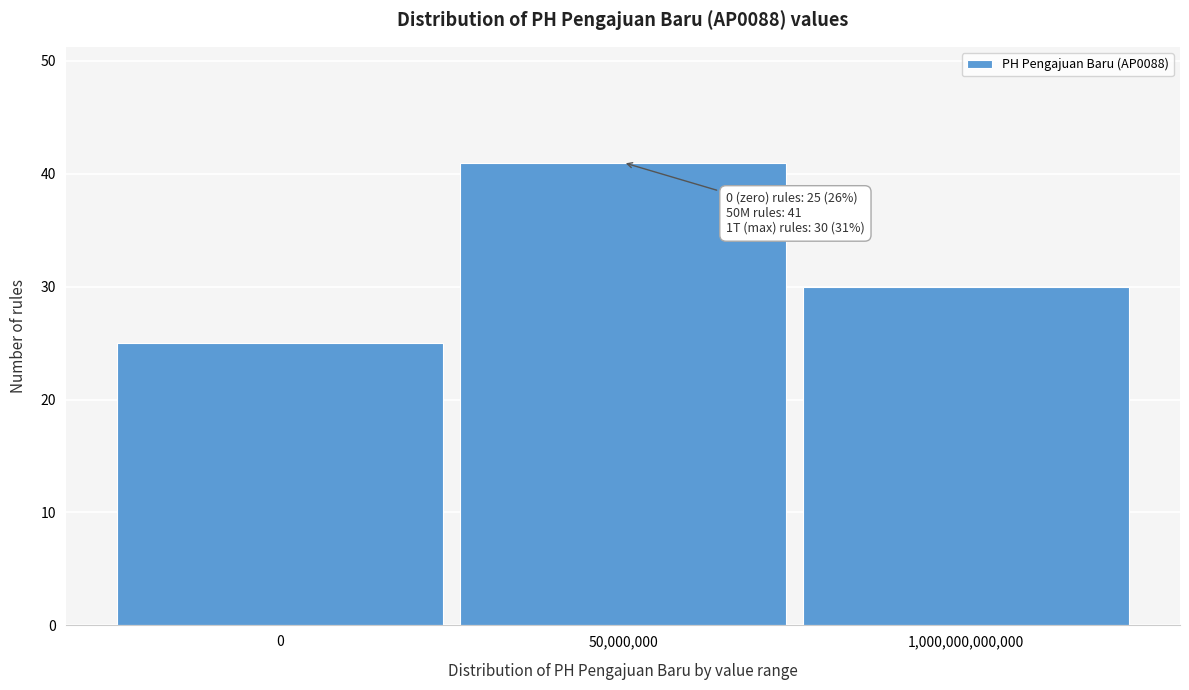

Reading left to right, extract all data points from this chart.

0=25	50,000,000=41	1,000,000,000,000=30